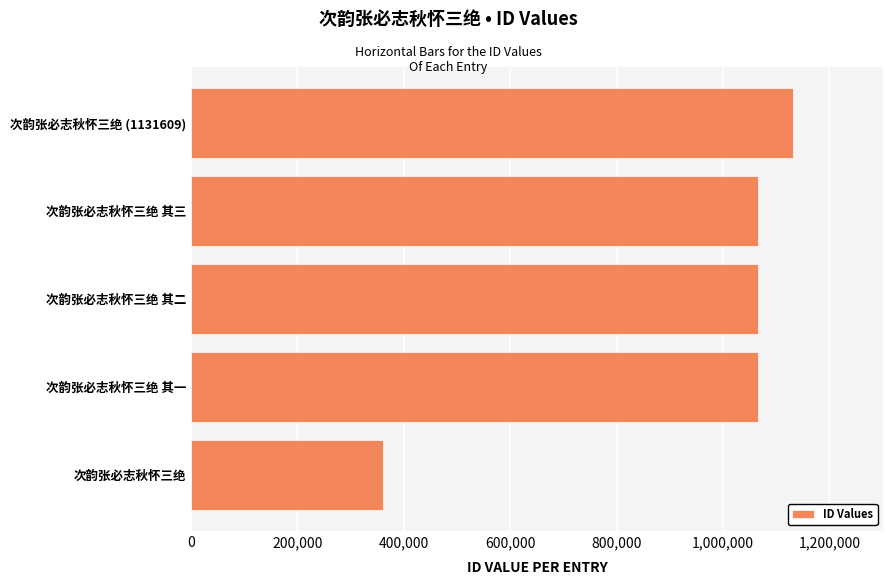

The chart shows a value of 1131609 at 次韵张必志秋怀三绝 (1131609). True or false?

True